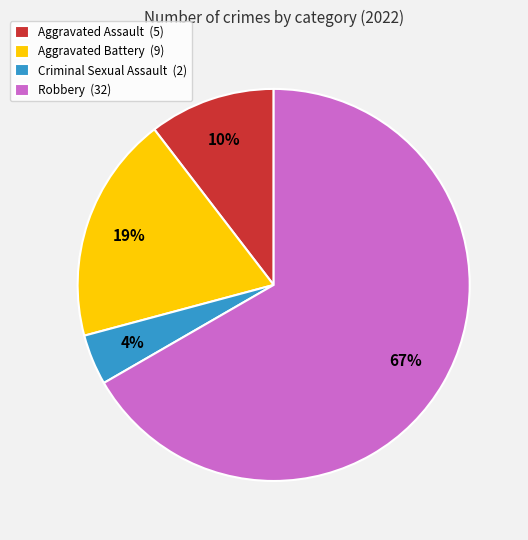

Combined, do Aggravated Assault and Criminal Sexual Assault account for over 50%?

No